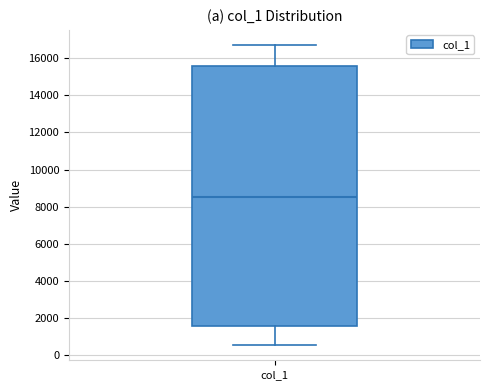

Where is the upper edge of the box for col_1 on the y-axis? The values are not printed on the chart, so give them approximately, as read against the axis.

15600